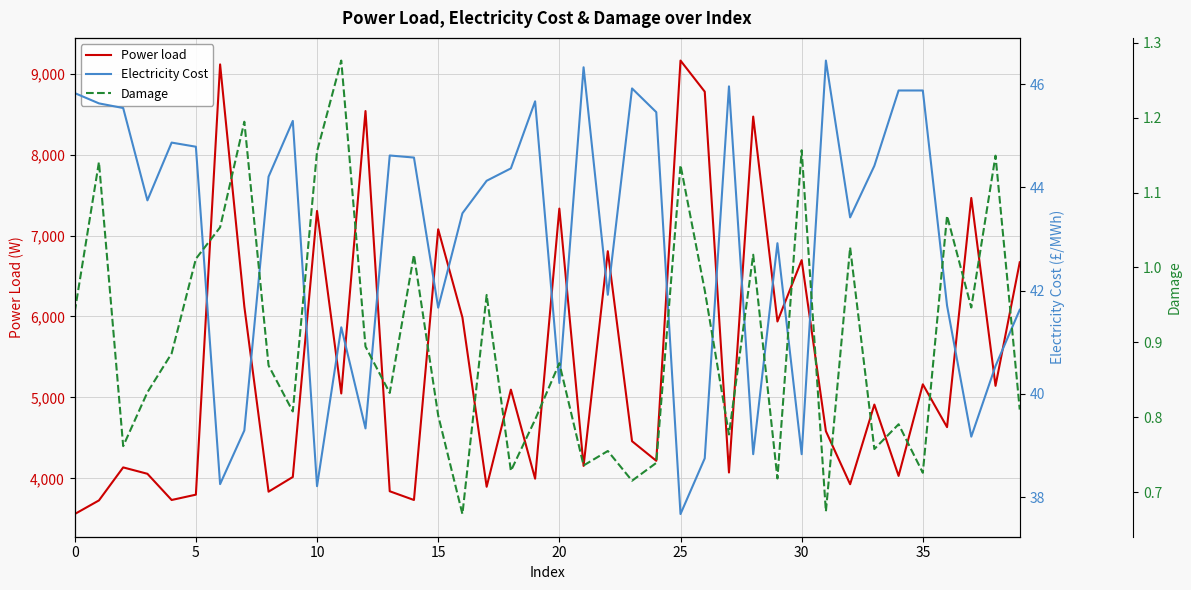

True or false: Power load has a value of 6806.2 at 22.

True